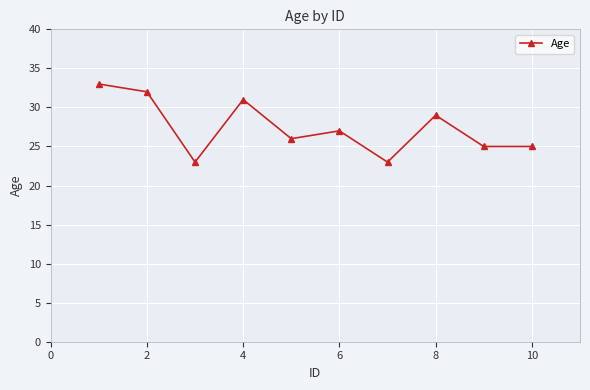

How many data points does each series have?

10